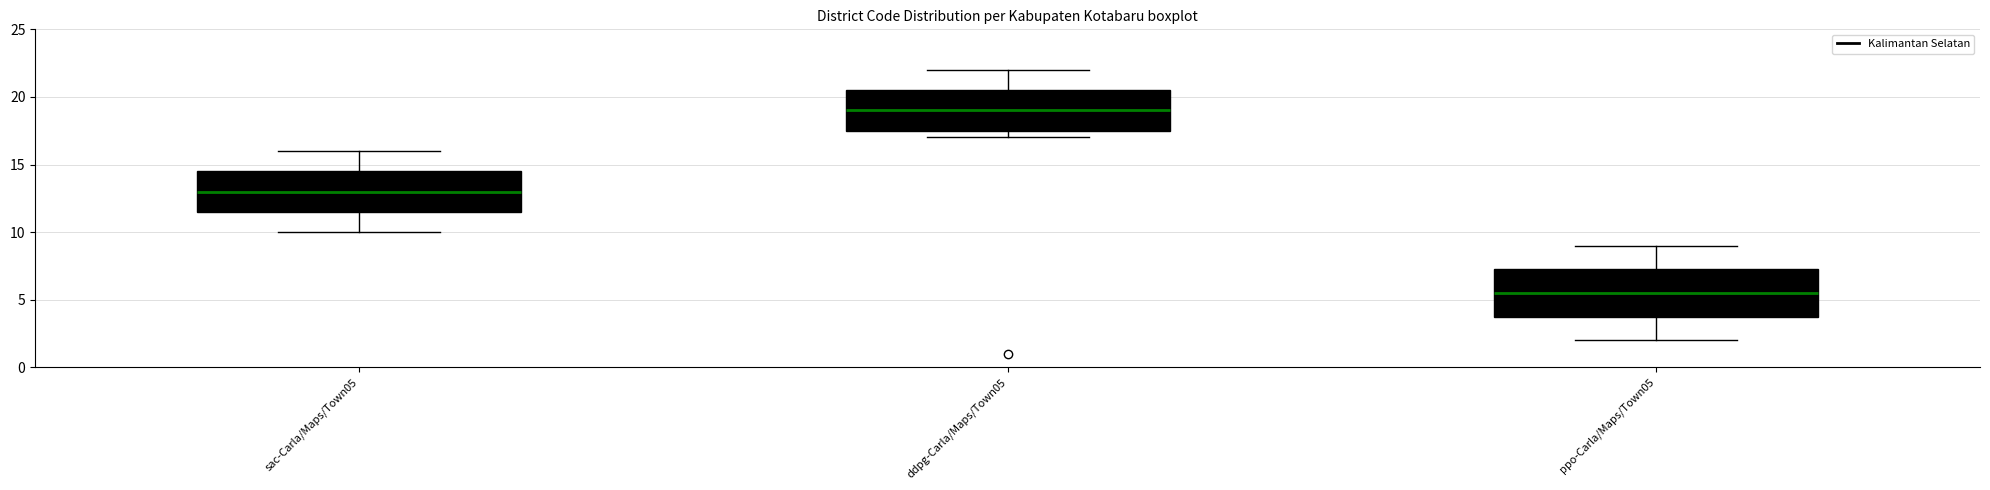

Where does the upper whisker of the box for ppo-Carla/Maps/Town05 end on the y-axis? The values are not printed on the chart, so give them approximately, as read against the axis.

9.0